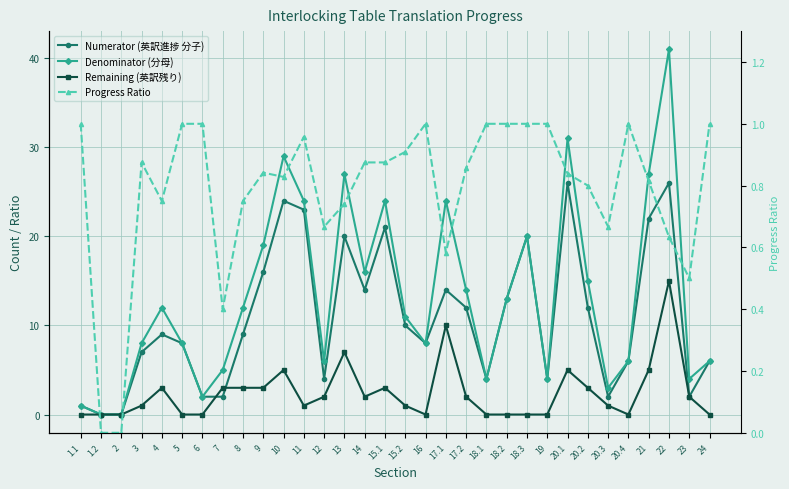

At how many categories does at least one series exceed 20?

8